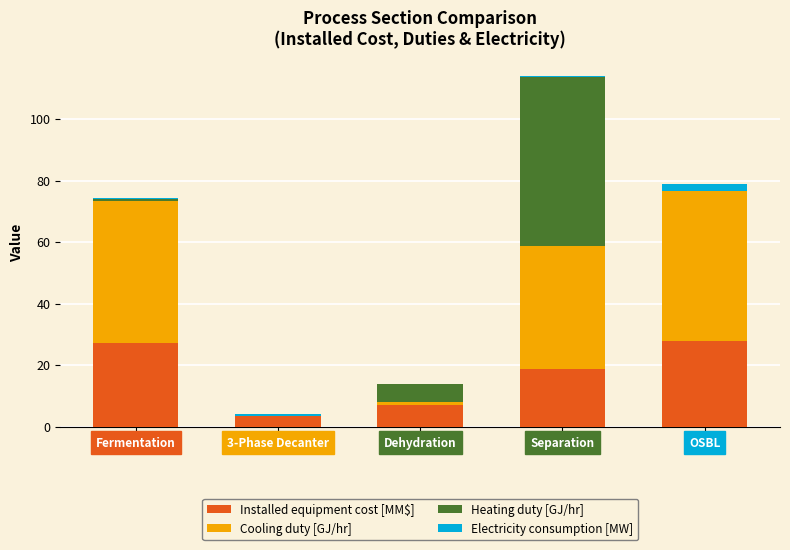

At which category is the sum across all series the highest?

Separation